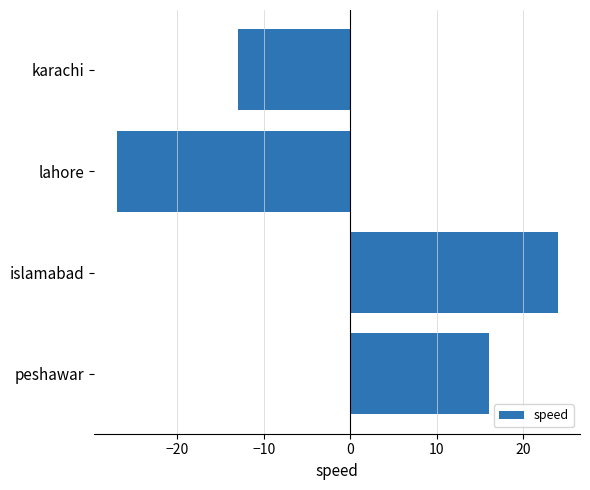

How many data points are less than 16?

2